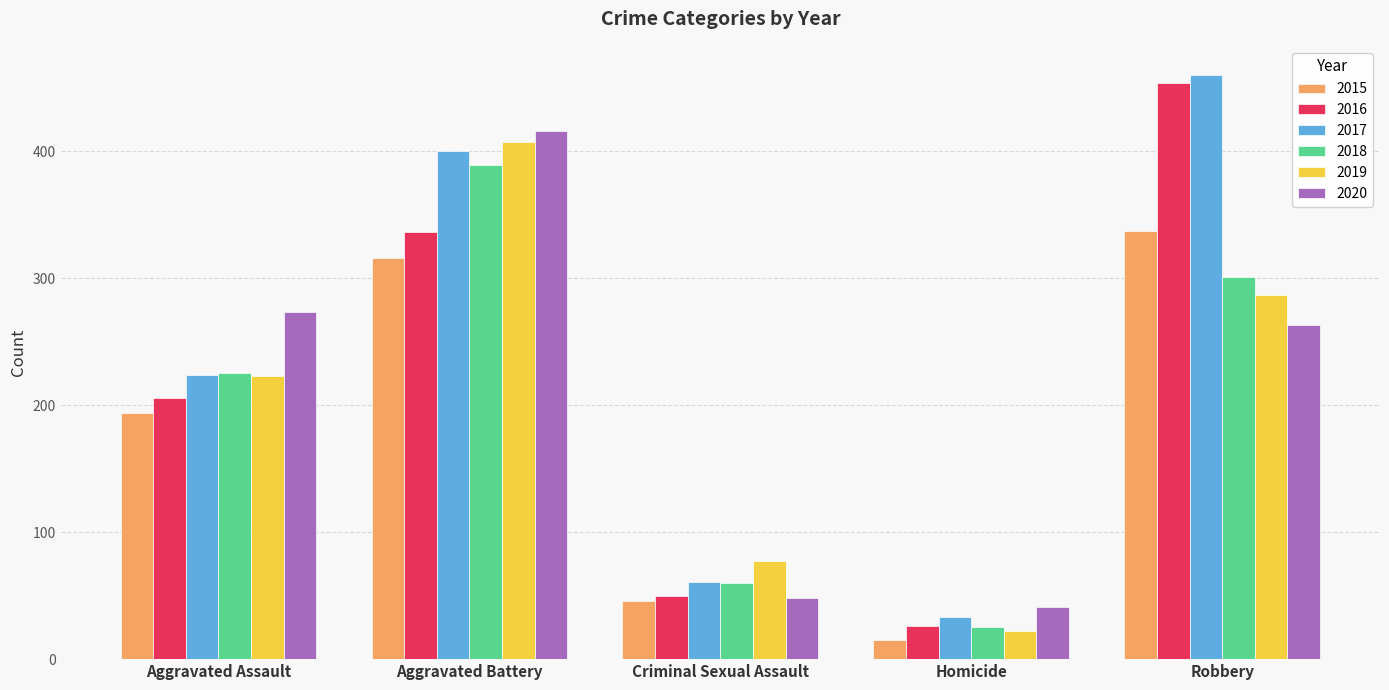

How many categories are shown in the chart?

5